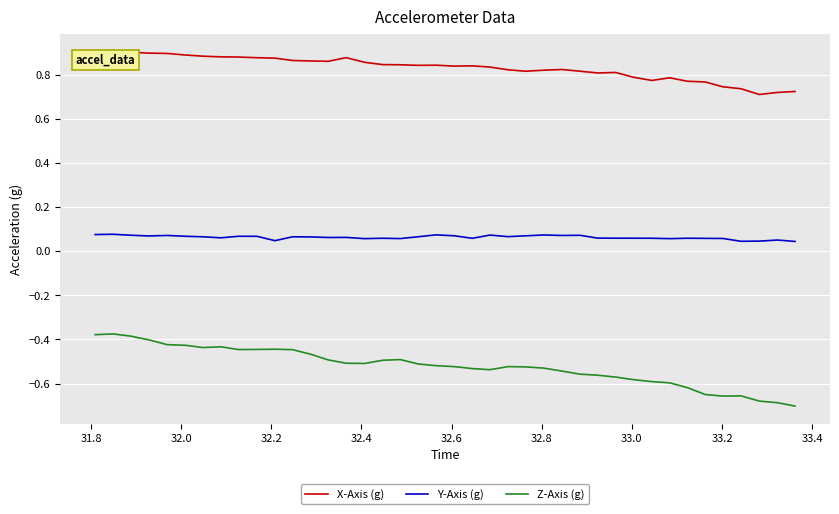

True or false: X-Axis (g) and Z-Axis (g) cross at least once.

False